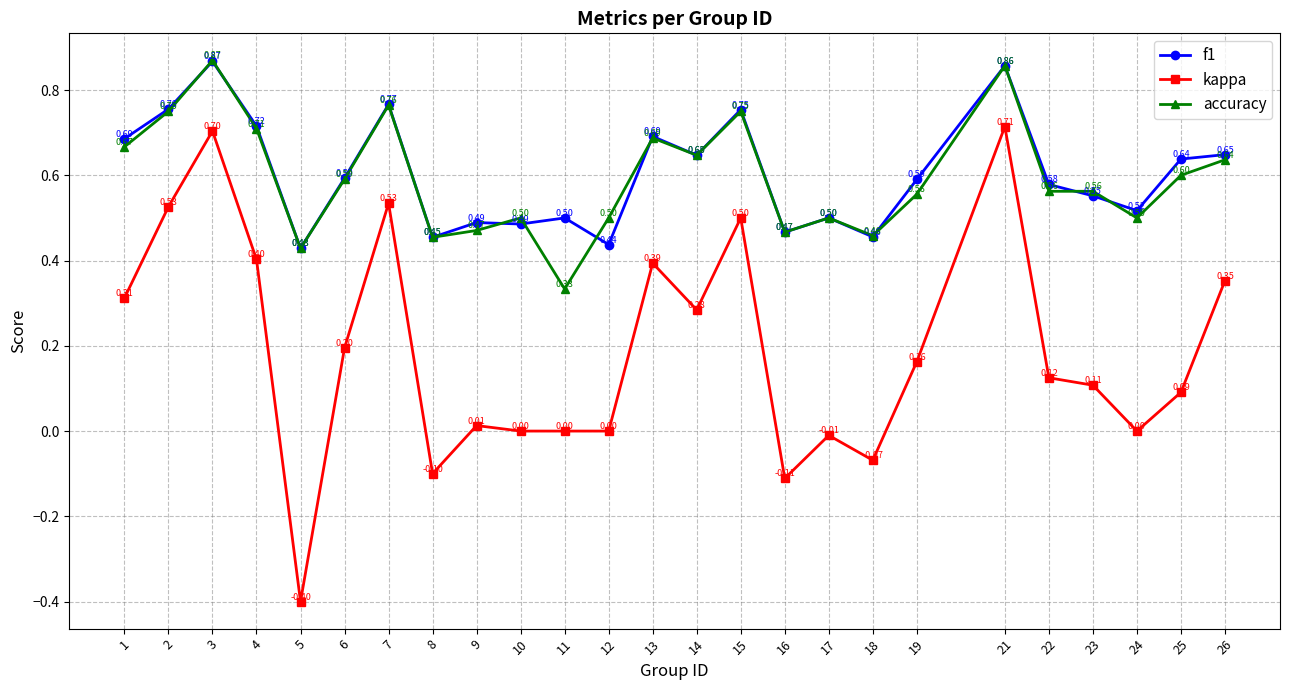

Is this an area chart (filled region under the line)?

No